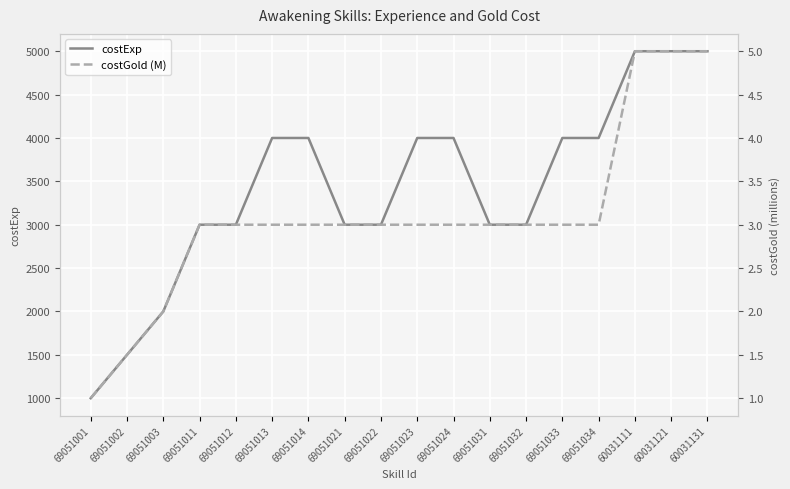

What are all the series names shown in the legend?

costExp, costGold (M)